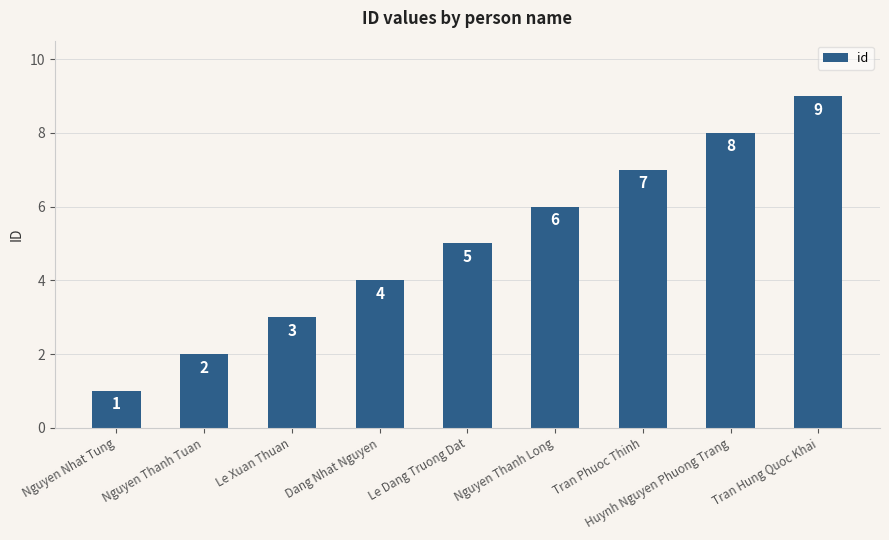

What is the maximum value shown in the chart?

9